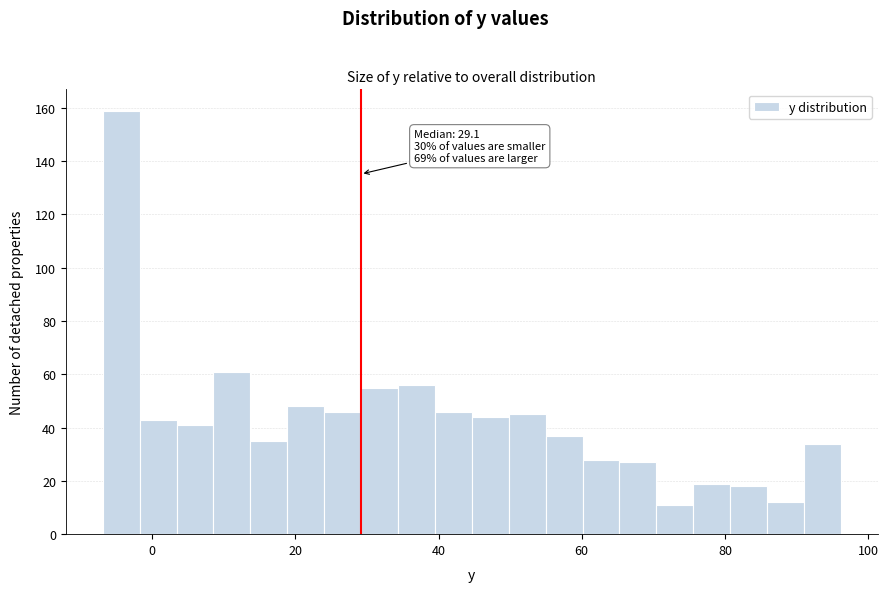

Around what value on the x-axis is the tallest bar? Give the approximate position of its centre, as read against the axis.

-4